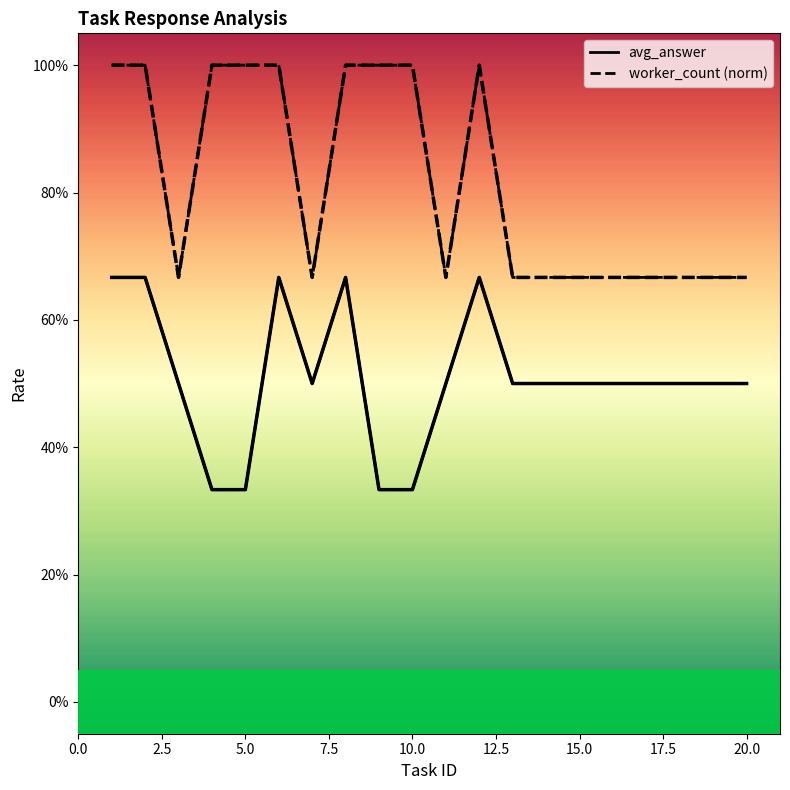

What is the lowest value of the worker_count series?

0.7